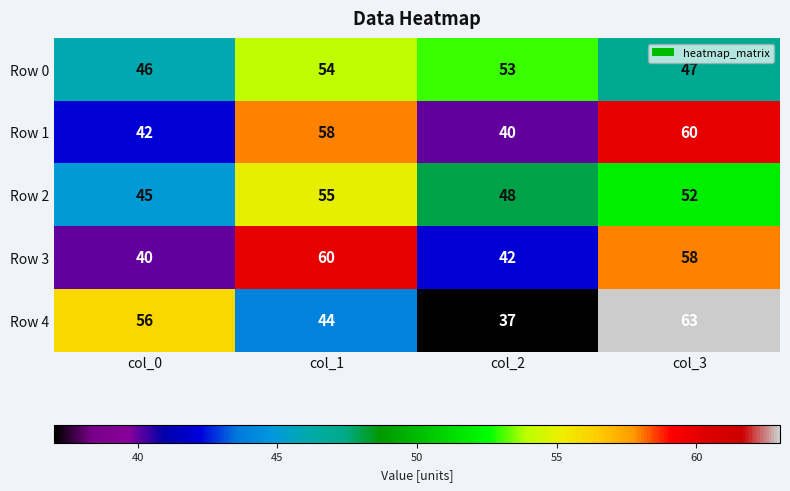

List the labels in order of Row 1 value, smallest first.

col_2, col_0, col_1, col_3